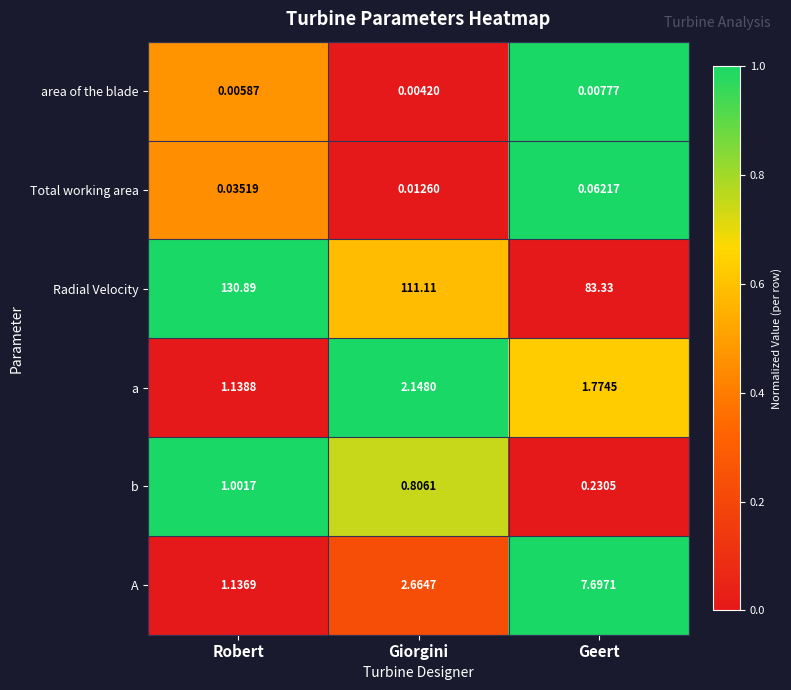

At how many categories does at least one series exceed 0?

3